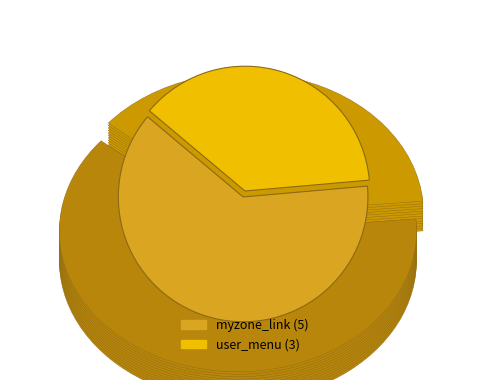

Which slice is the smallest?

user_menu